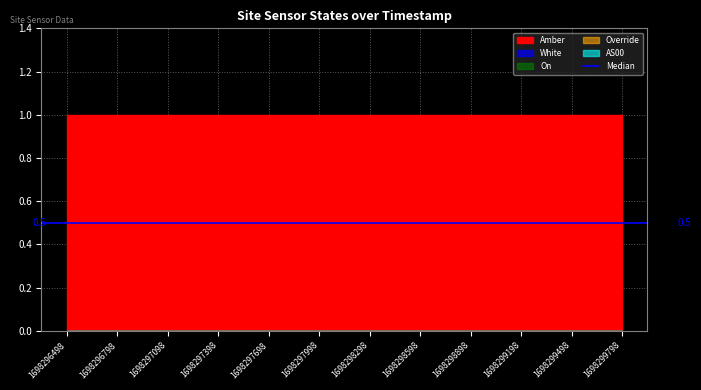

At 1698298598, list the series in order from largest to smallest.

Amber, White, On, Override, AS00